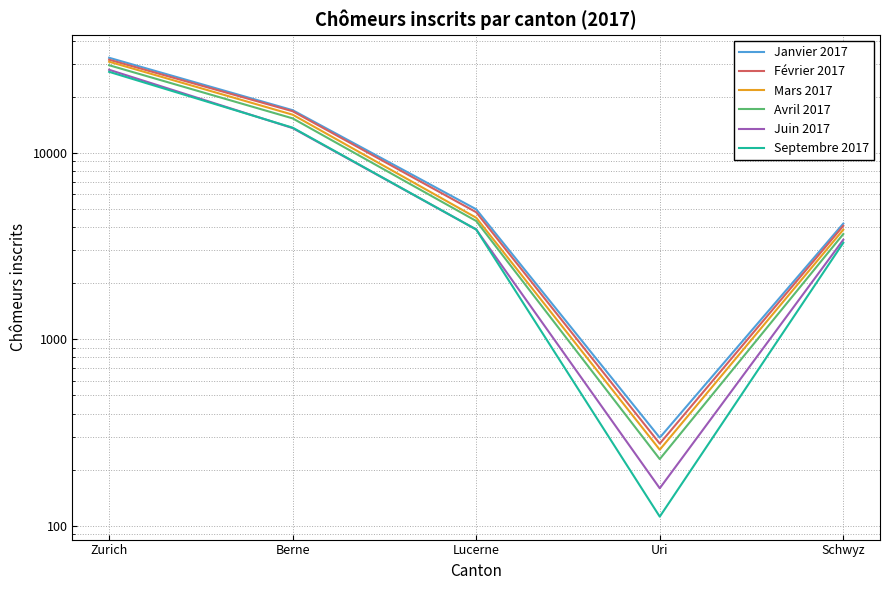

At which label does Janvier 2017 reach its minimum?

Uri